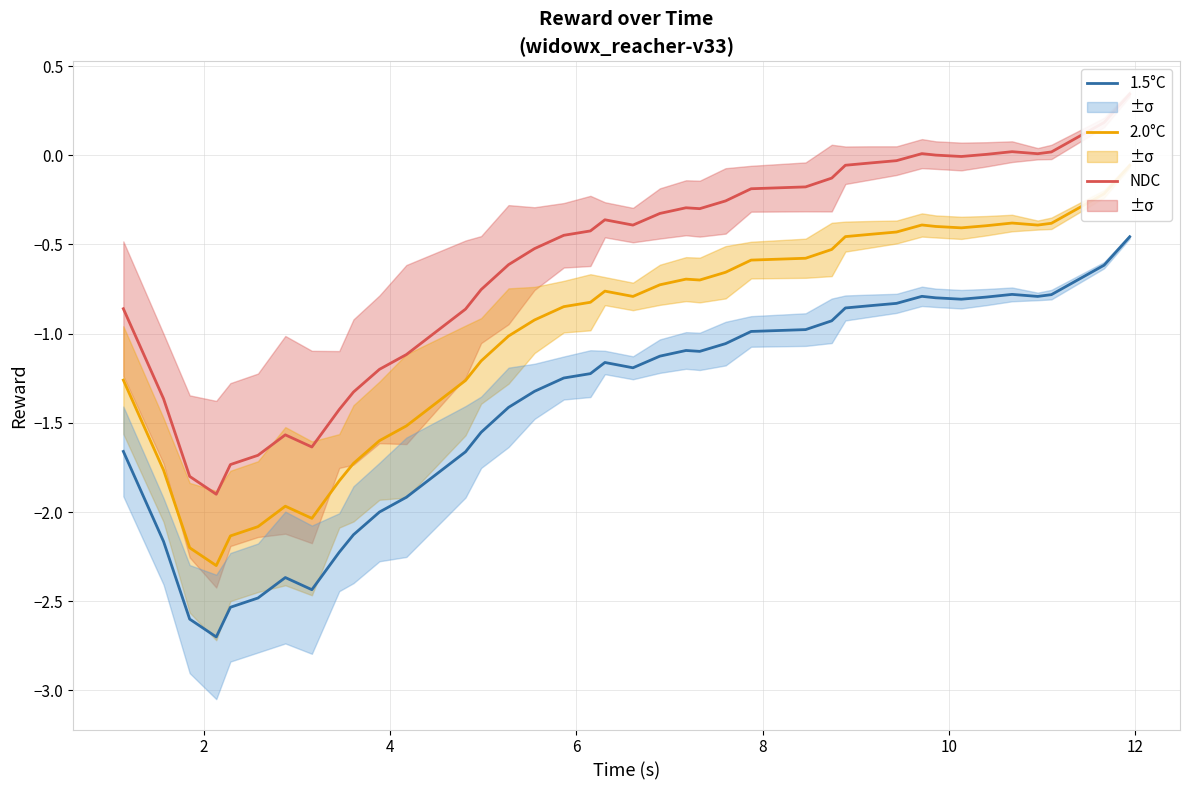

True or false: 2.0°C and 1.5°C intersect in this chart.

False